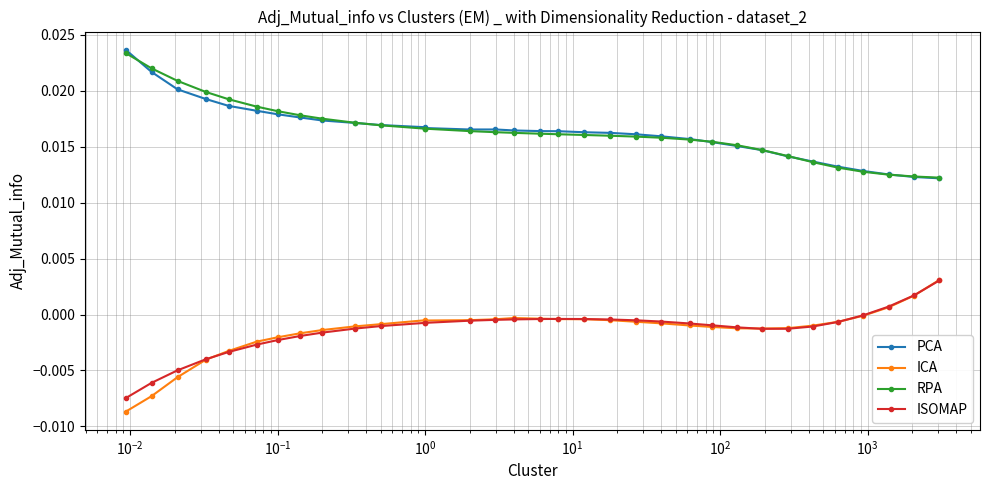

True or false: ISOMAP and PCA intersect in this chart.

False